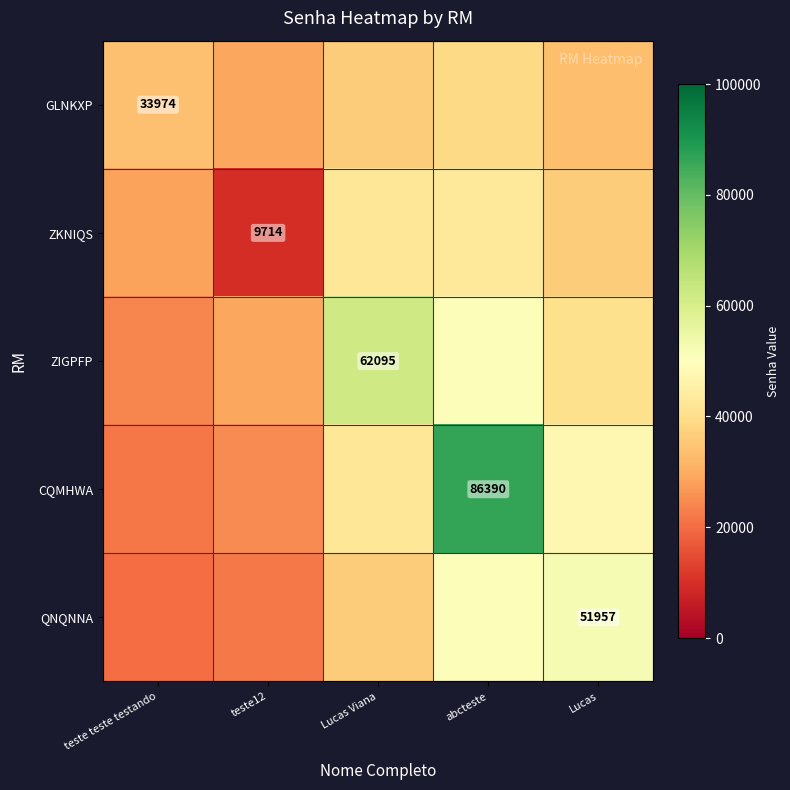

What value does the CQMHWA series have at abcteste?

86390.0